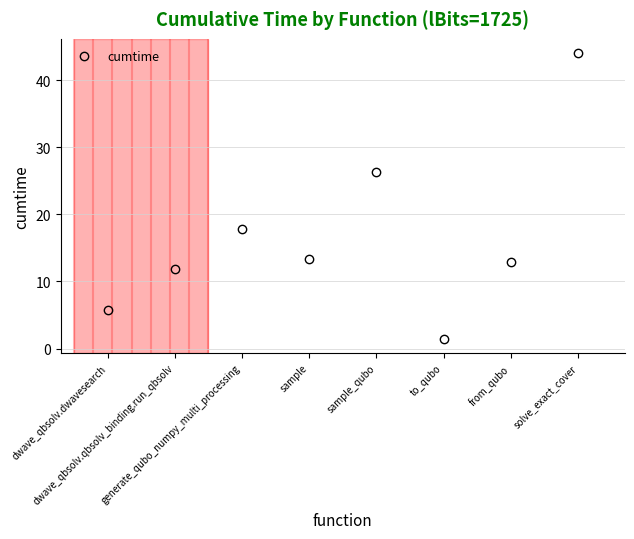

What is the minimum value shown in the chart?

1.4